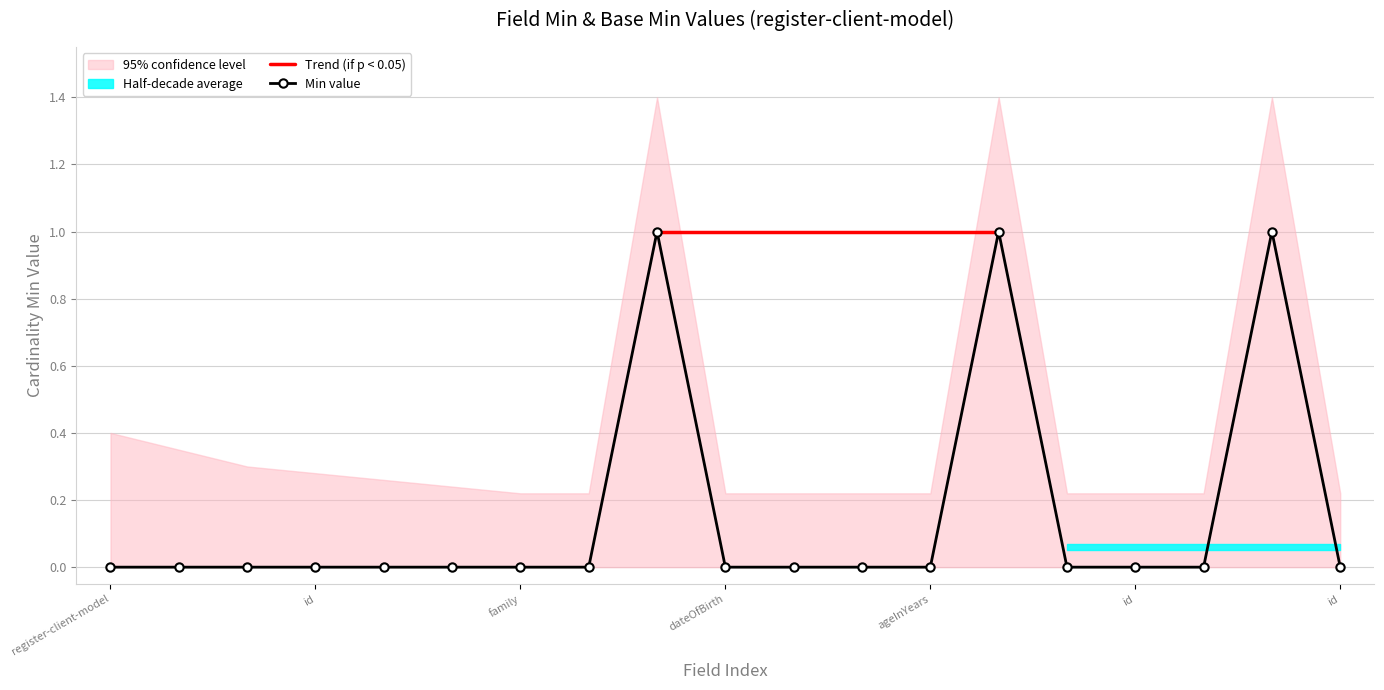

Reading left to right, list all the values displayed in this chart.

0	0	0	0	0	0	0	0	1	0	0	0	0	1	0	0	0	1	0